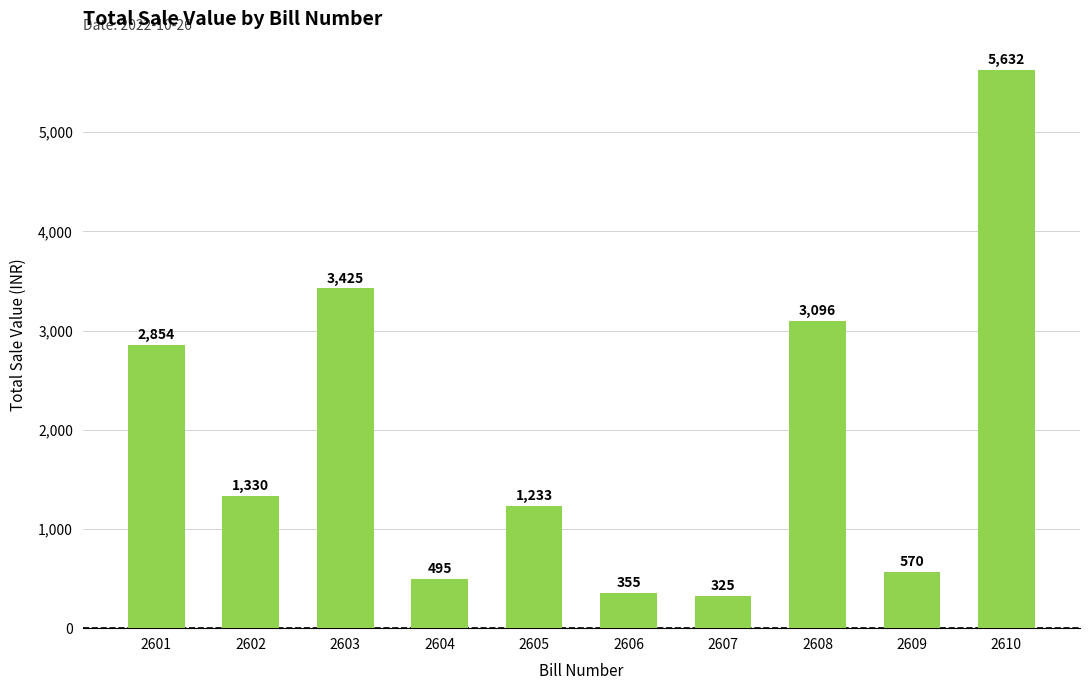

At which label does the data first exceed 1330?

2601